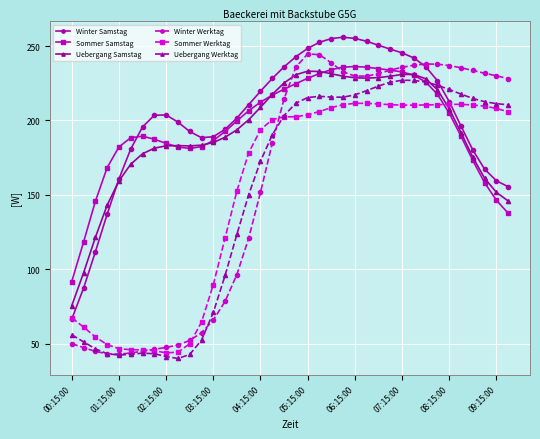

Which series has the widest spread of values?

Winter Werktag